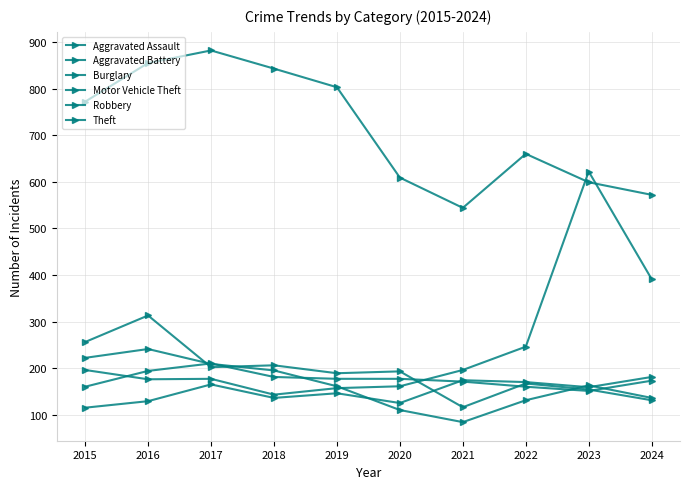

How many distinct data groups are displayed?

6